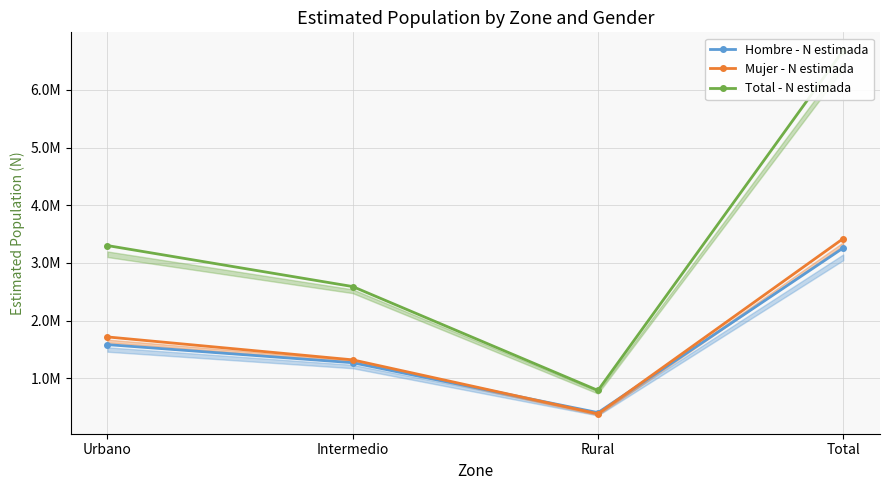

The Total - N estimada series shows 2590742 at Intermedio. True or false?

True